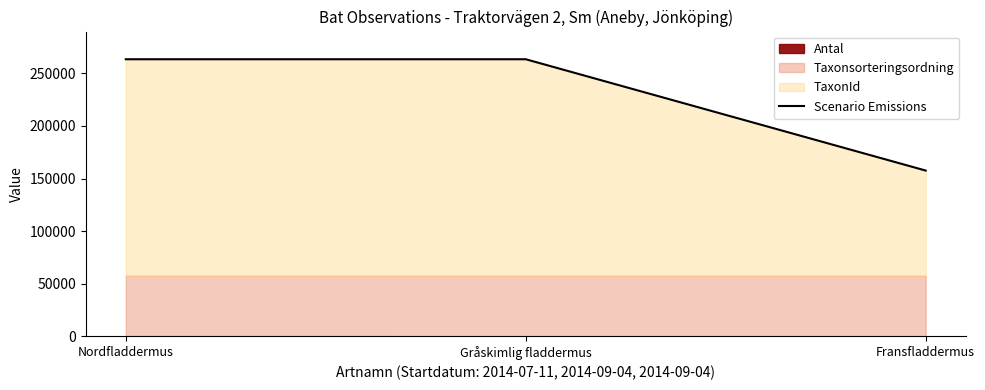

Does the chart display data point markers on the line(s)?

No